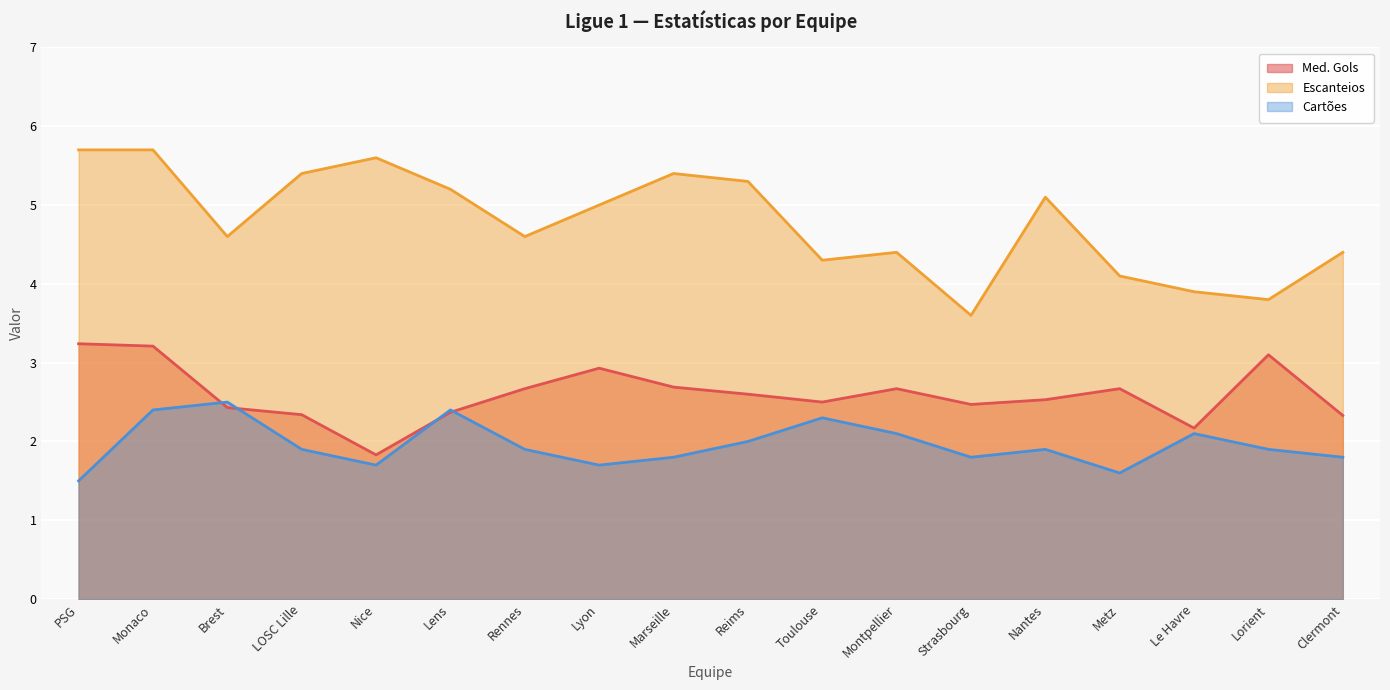

Does the chart display data point markers on the line(s)?

No